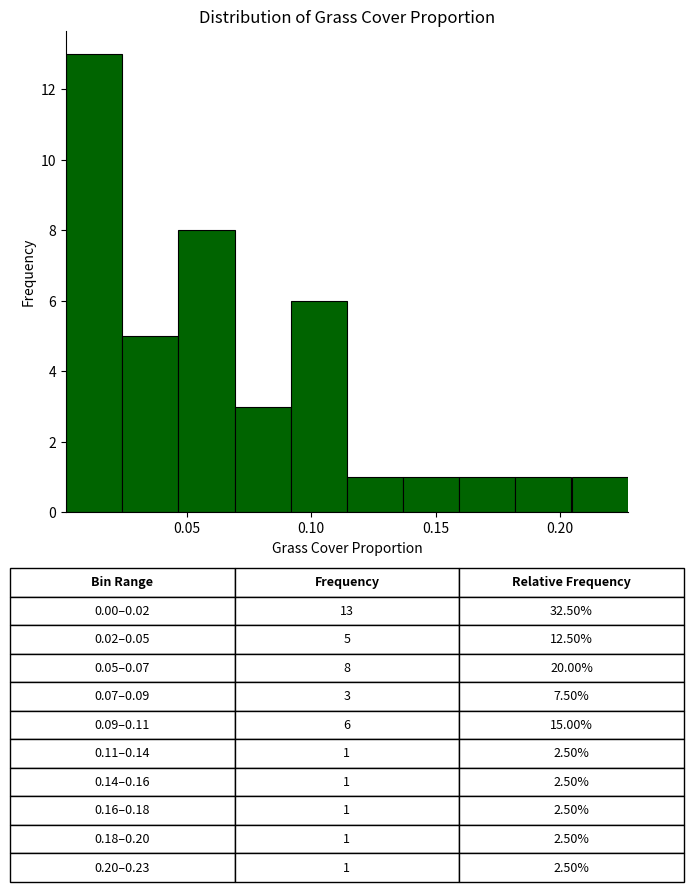

Over which range of the x-axis is the bar tallest?

0.000 to 0.025